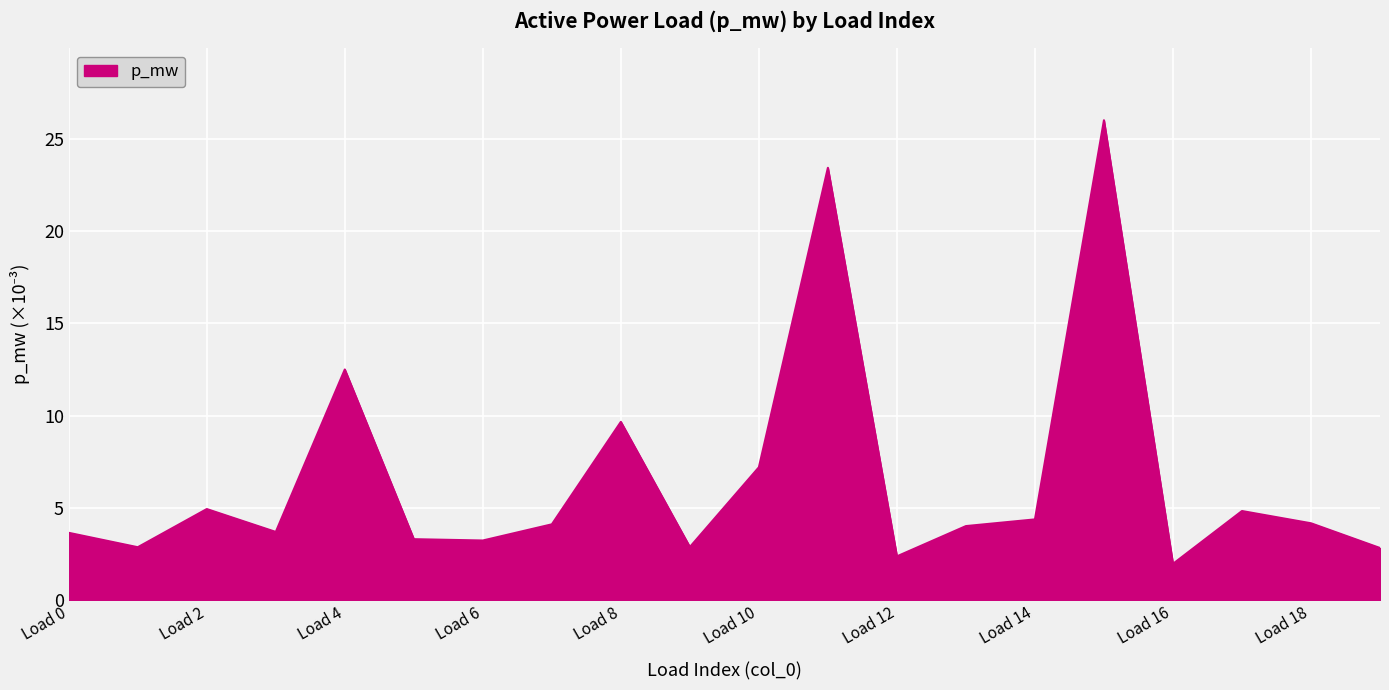

What is the minimum value shown in the chart?

2.0